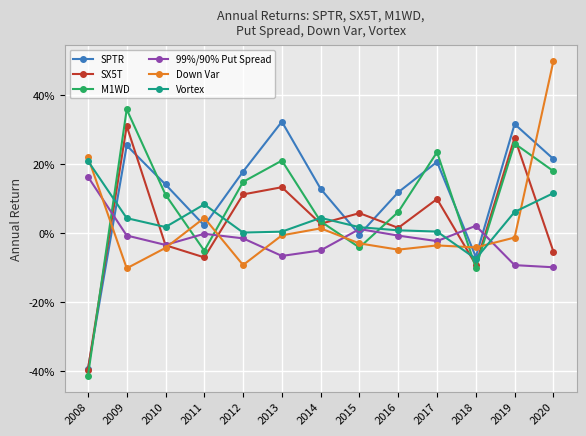

What is the smallest value displayed?

-0.4